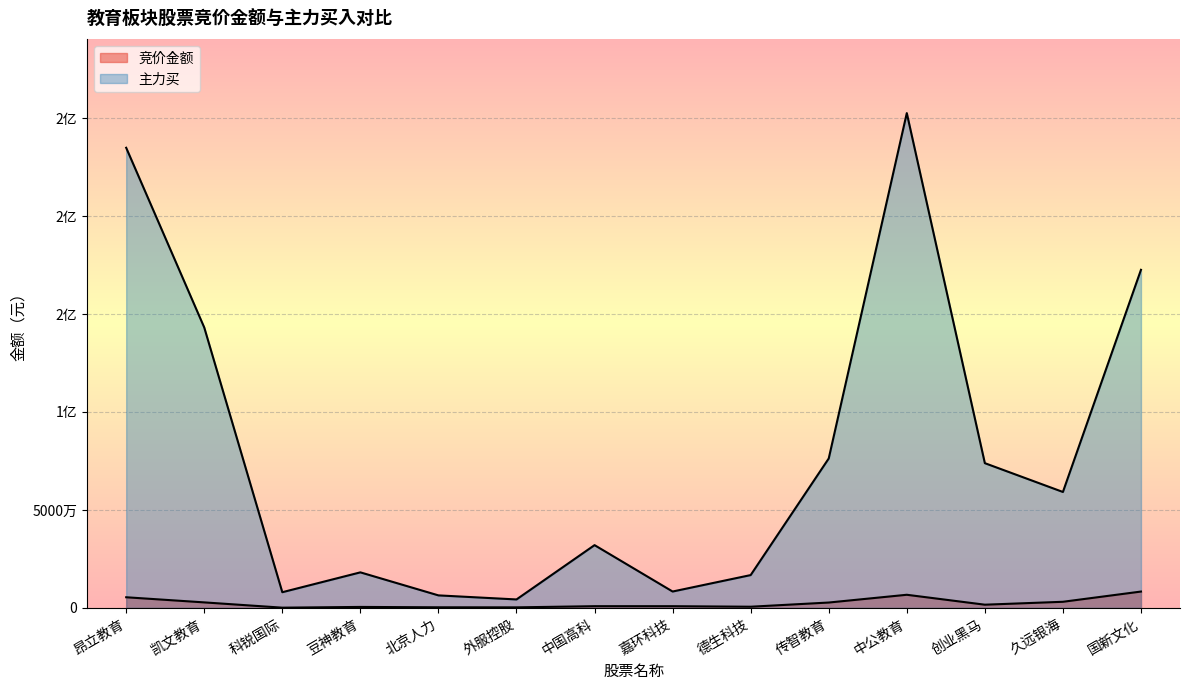

Which series has the largest range (max minus min)?

主力买